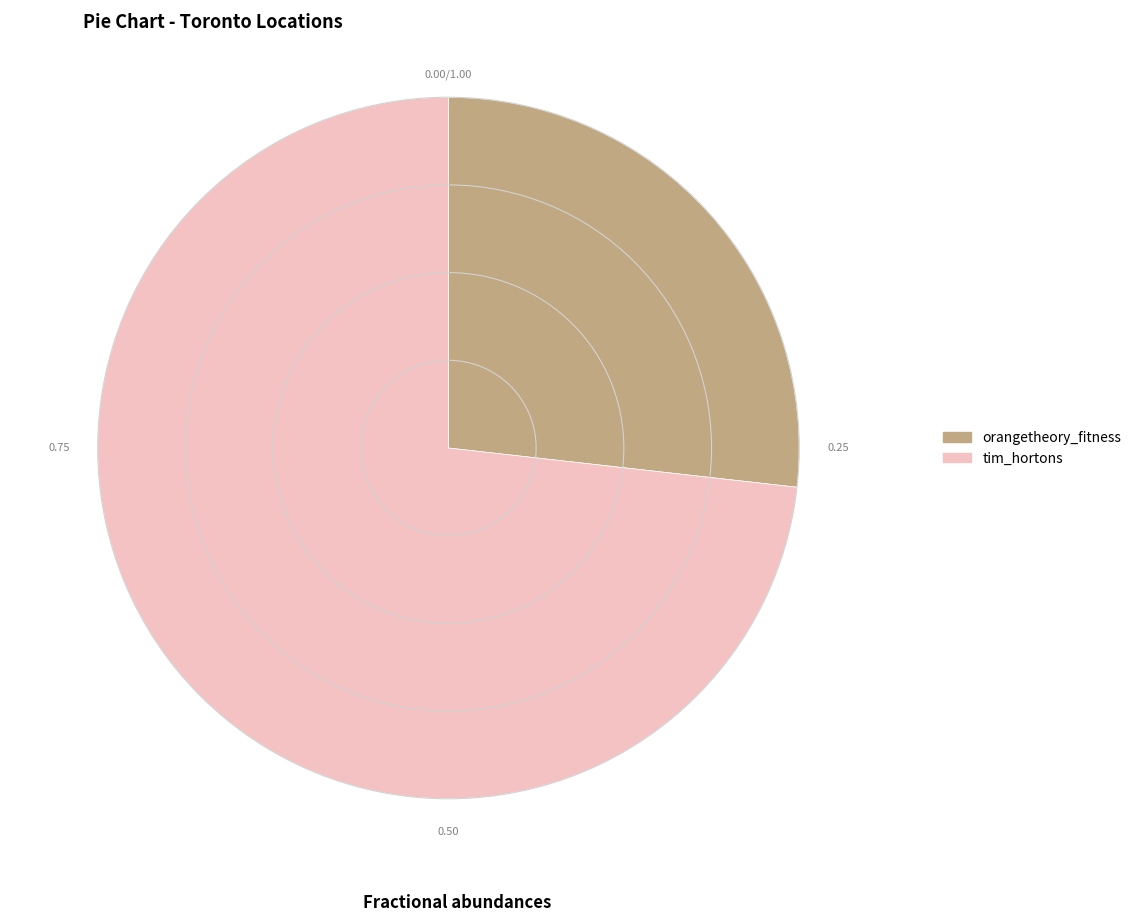

Is there any slice that represents more than half of the pie?

Yes